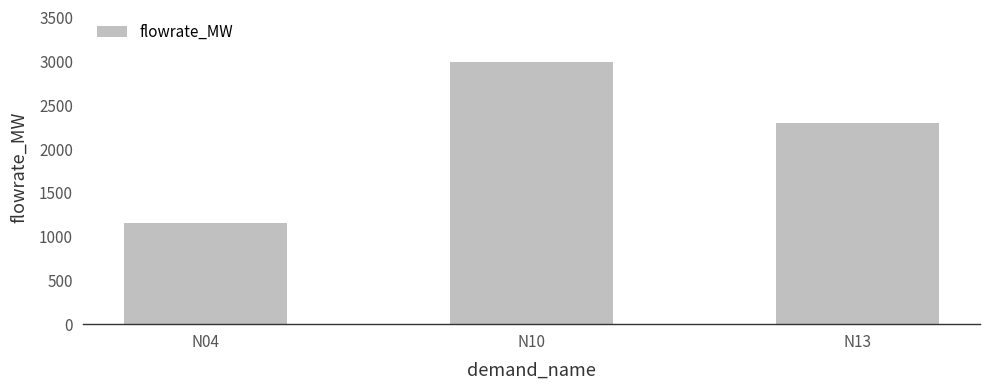

Reading right to left, transcribe all the data shown in this chart.

2301.0	2991.4	1150.5